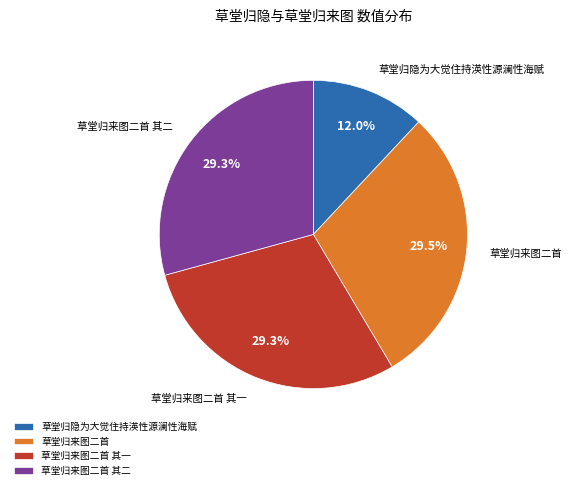

Is there any slice that represents more than half of the pie?

No